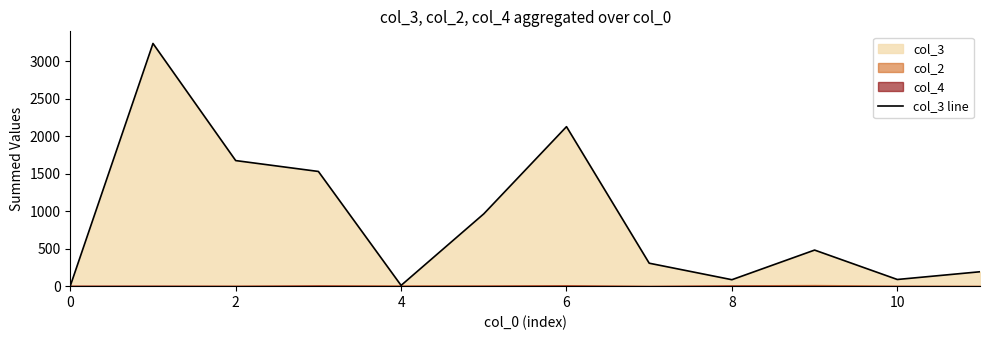

What is the smallest value displayed?

3